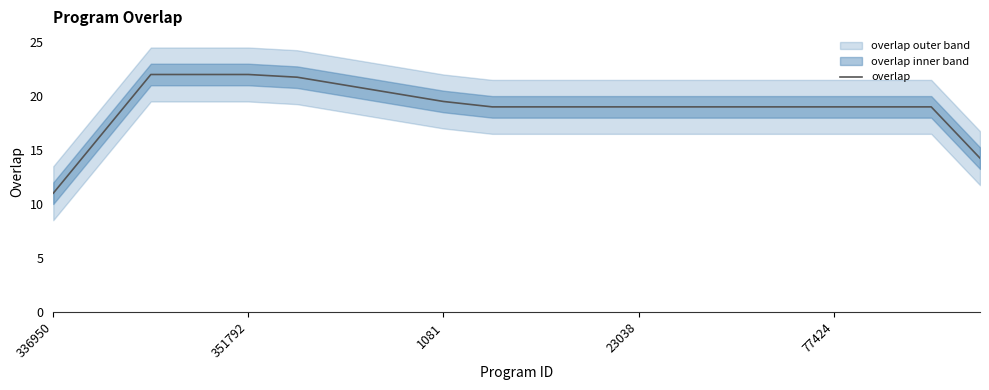

The value at 6 is 13.9. True or false?

False